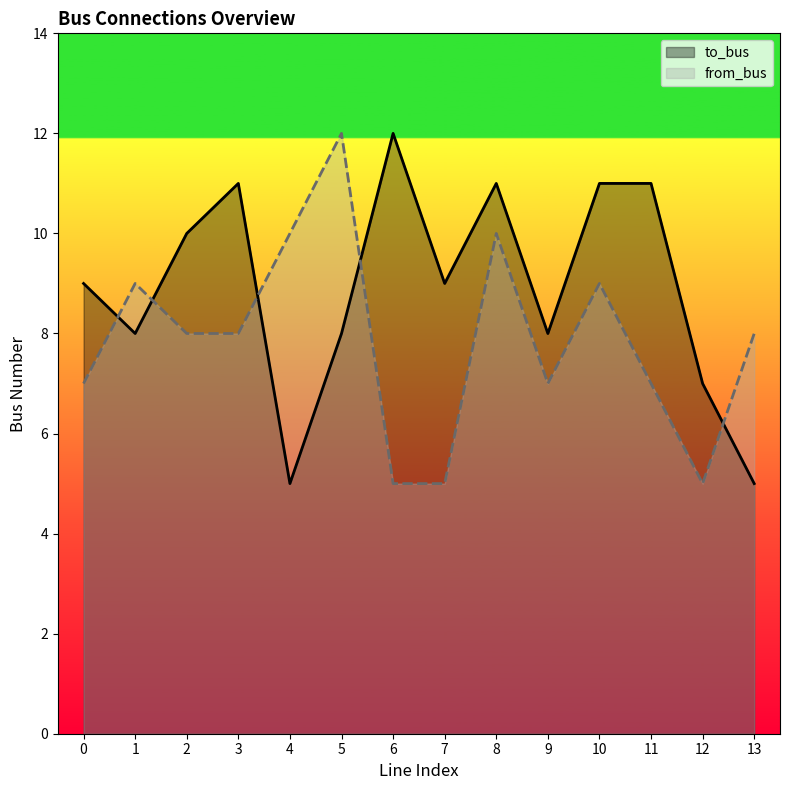

How many values in the from_bus series exceed 8?

5